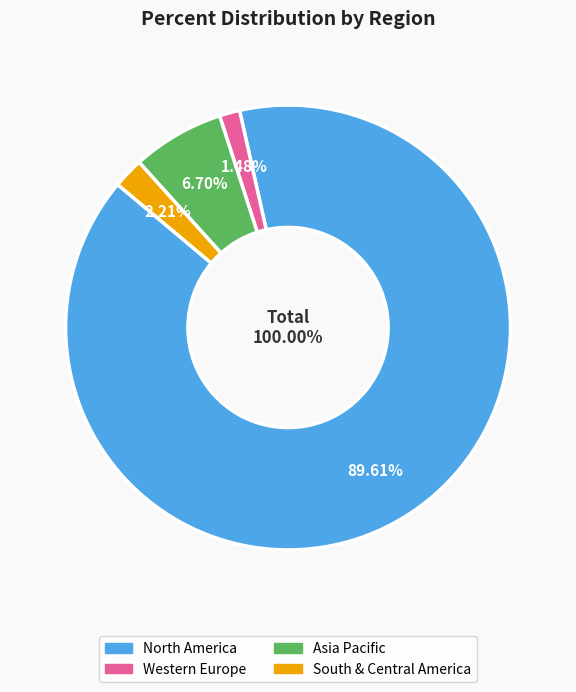

To the nearest percent, what is the average slice percentage?

25%